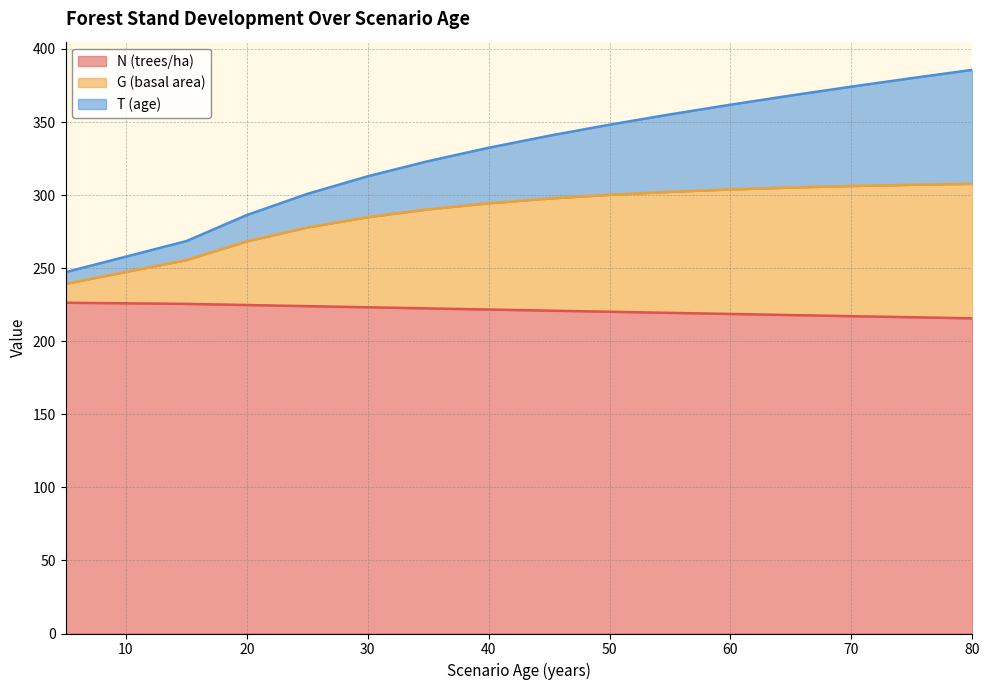

Where does the G (basal area) series first go above 297?

45